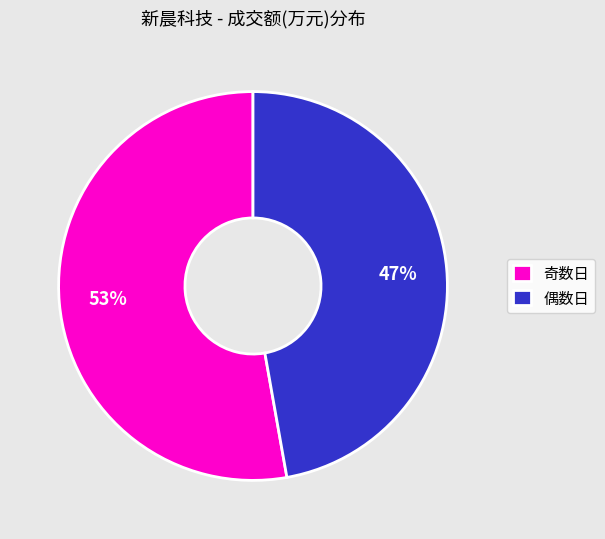

Which category has the smallest portion of the pie?

偶数日